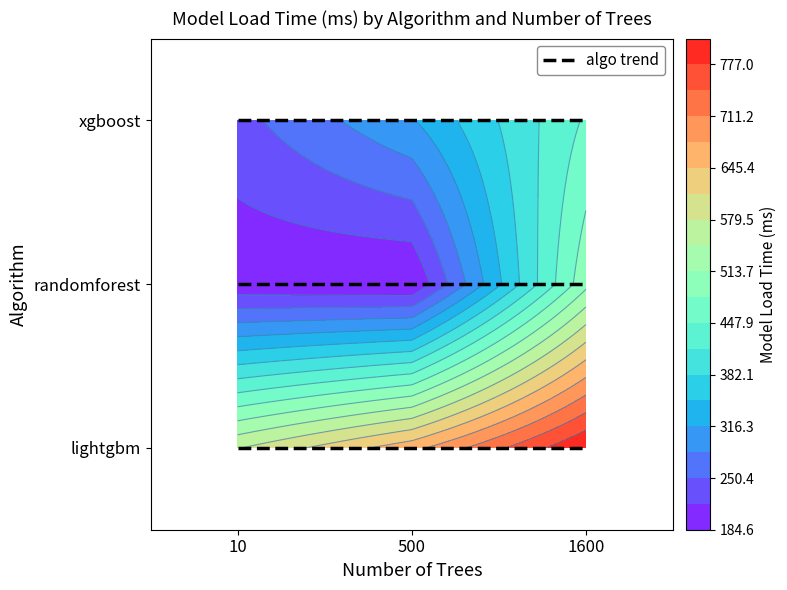

At which label does lightgbm reach its minimum?

10